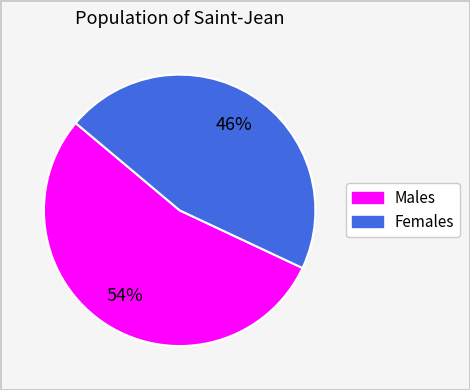

Does any single category account for the majority?

Yes